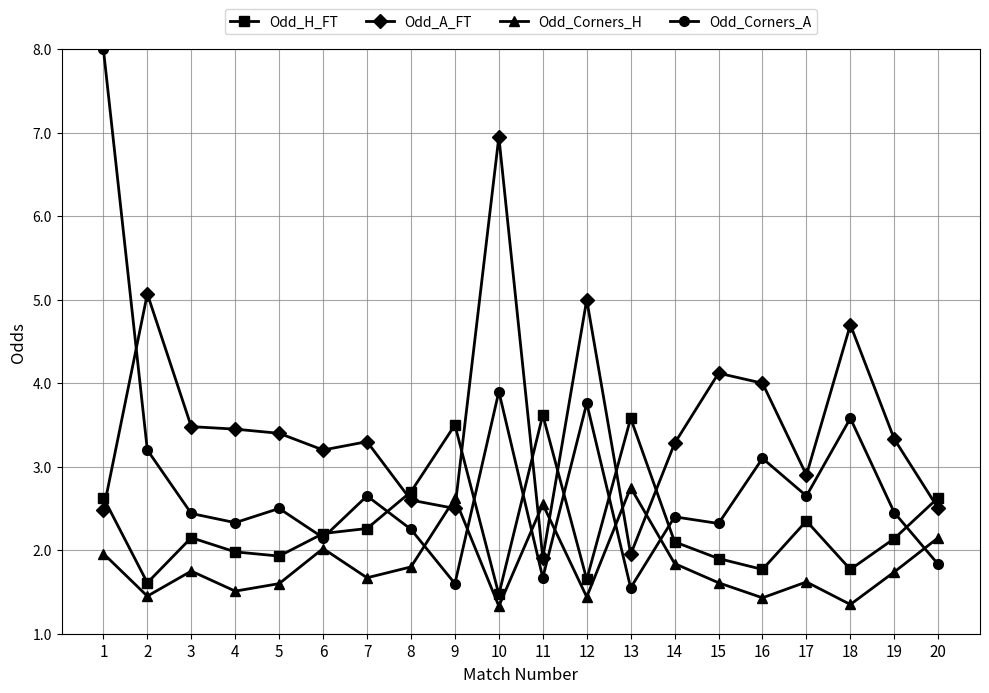

Which series ends up on top after the final intersection of Odd_Corners_A and Odd_A_FT?

Odd_A_FT